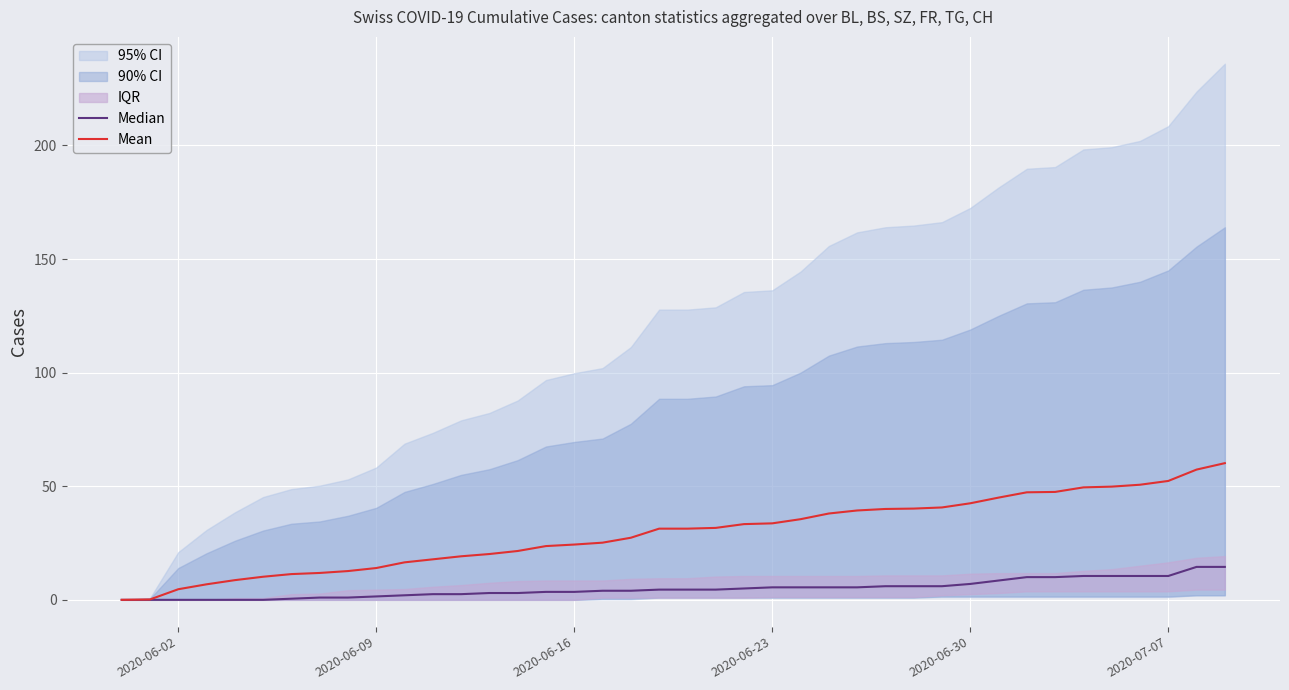

What is the maximum value for Mean?

60.2